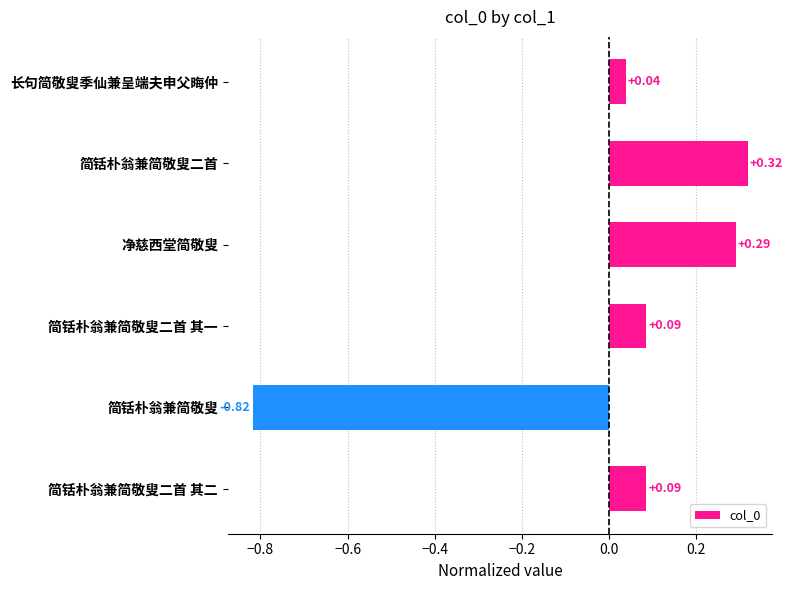

How many bars are there in total?

6